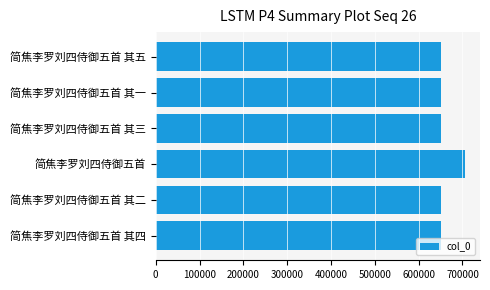

At which category does the chart reach its peak across all series?

简焦李罗刘四侍御五首